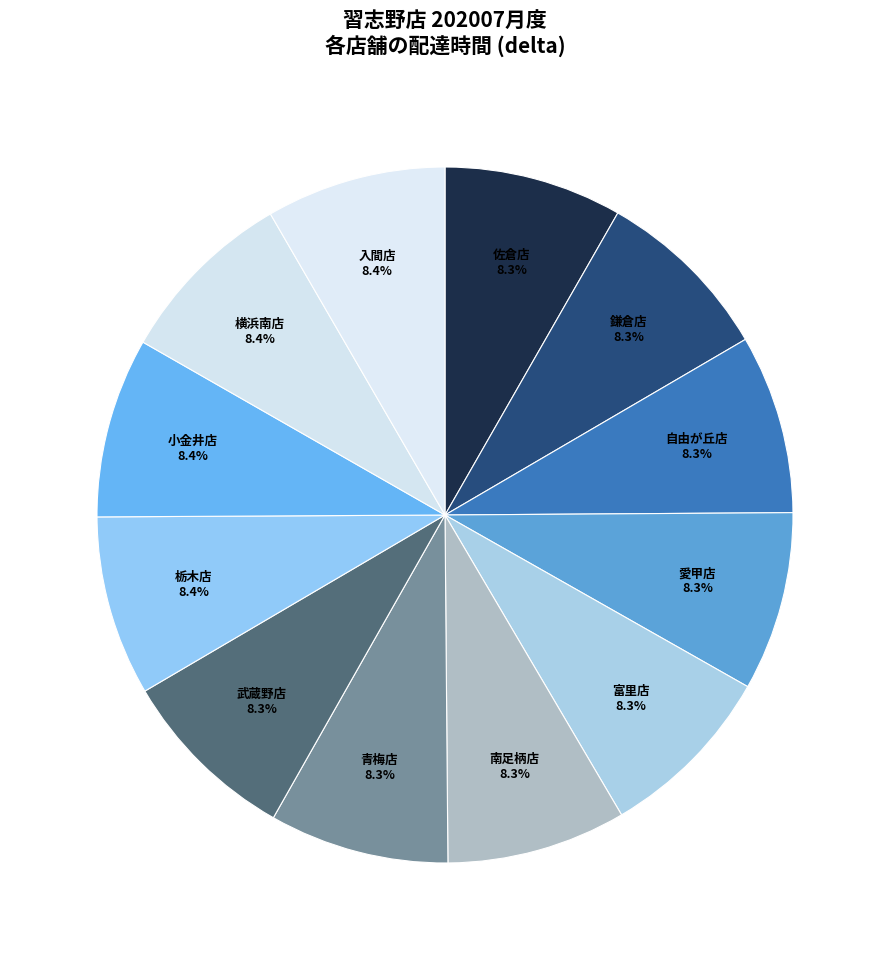

How many segments does this pie chart have?

12